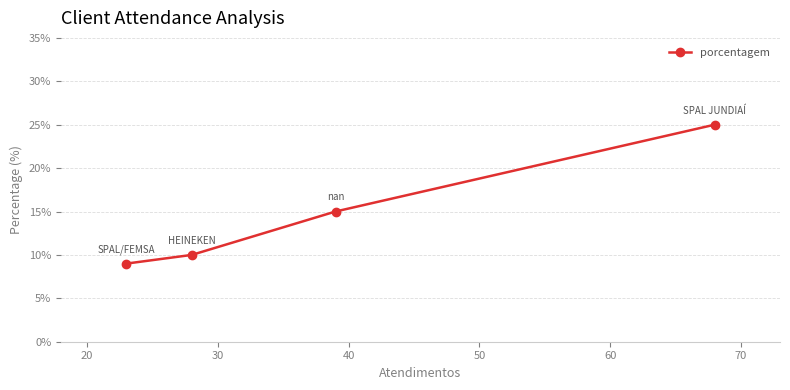

Does the chart have visible grid lines?

Yes